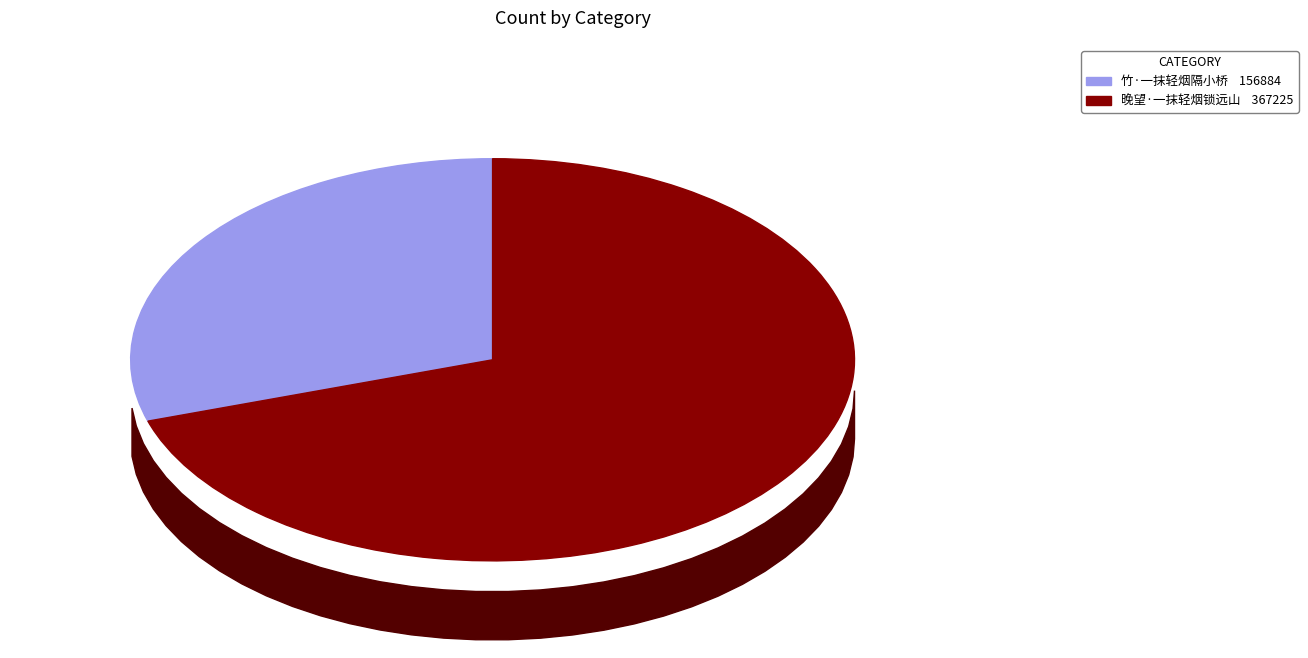

Is it true that 竹·一抹轻烟隔小桥 is 37% of the pie?

False